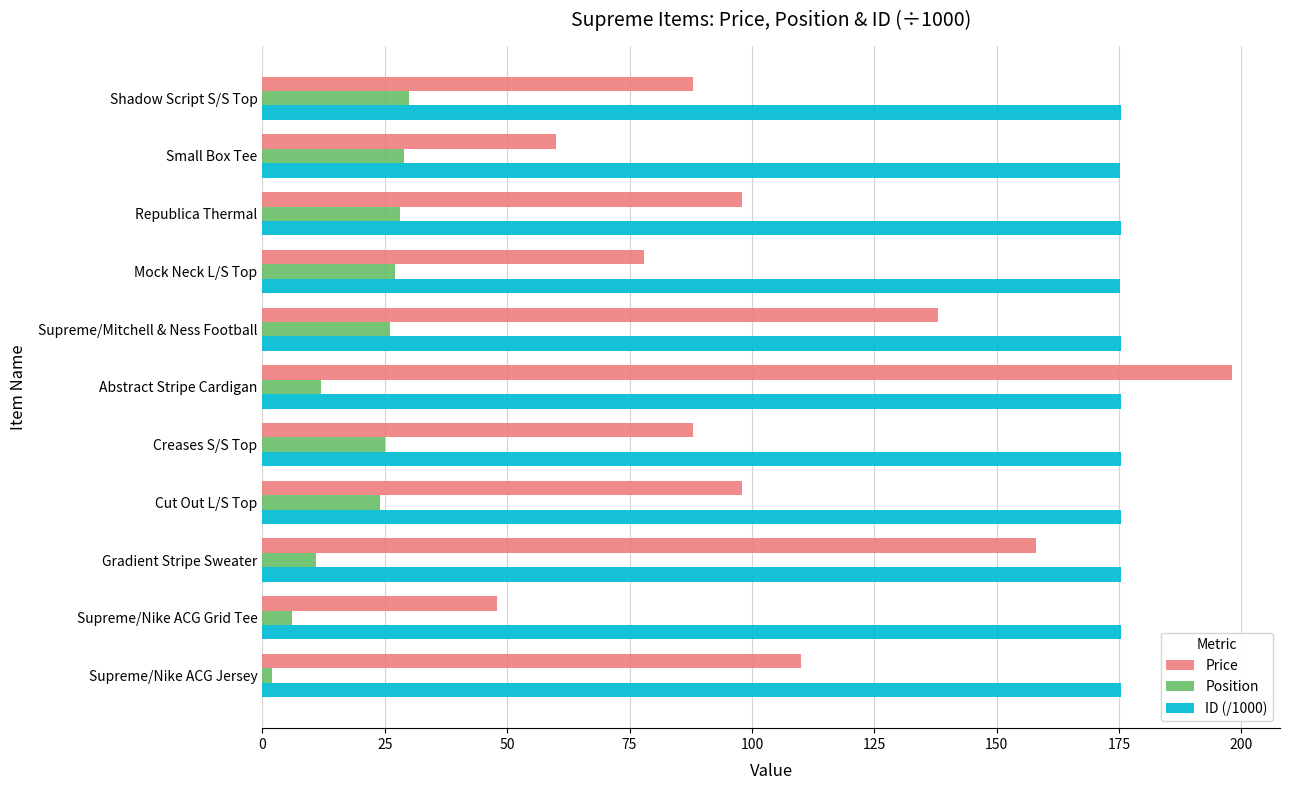

What is the difference between the Price values at Shadow Script S/S Top and Republica Thermal?

10.0